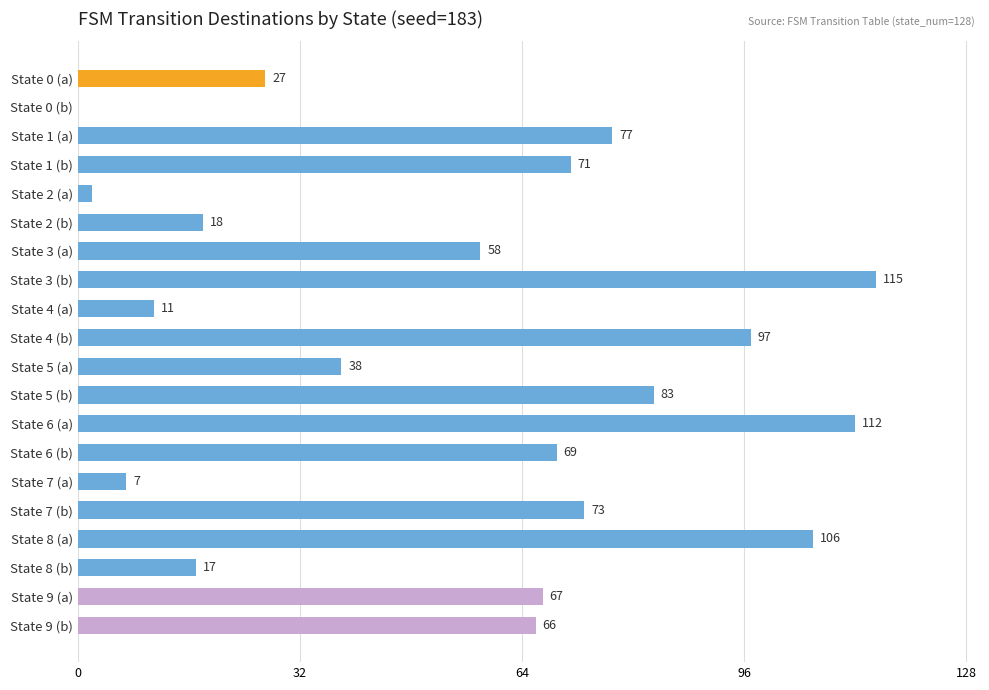

What is the sum of all values?

1114